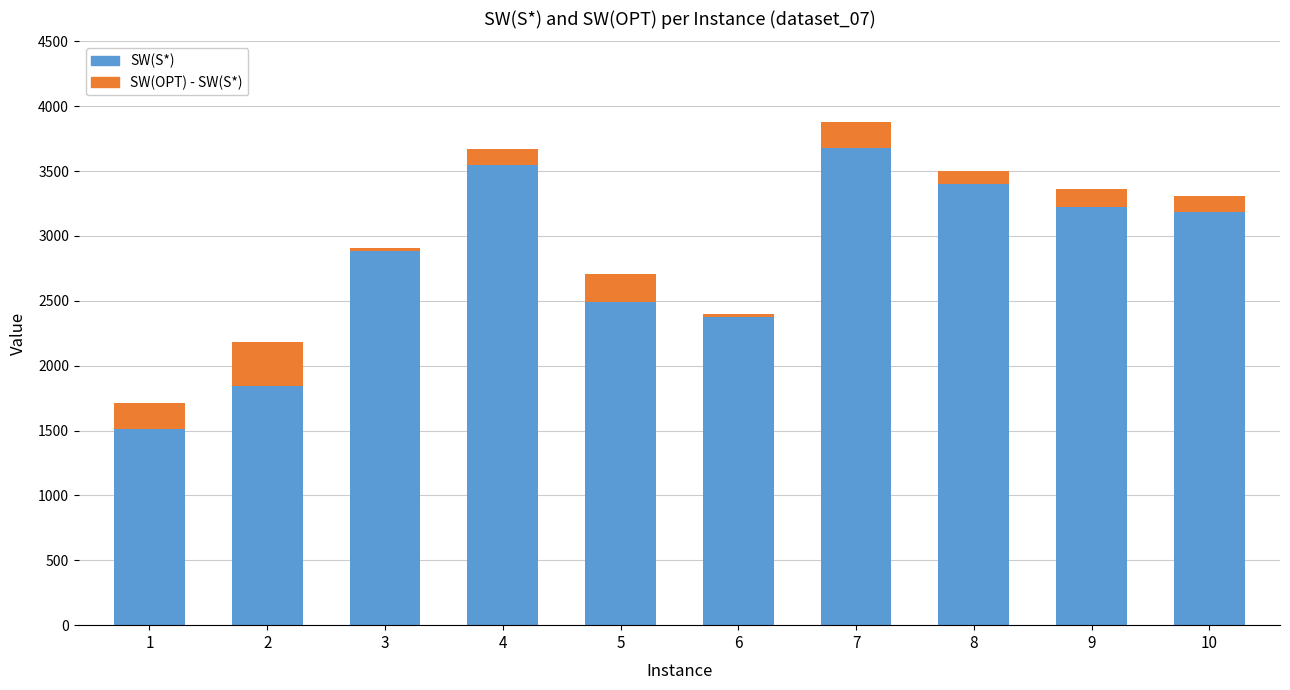

What is the minimum value for SW(S*)?

1509